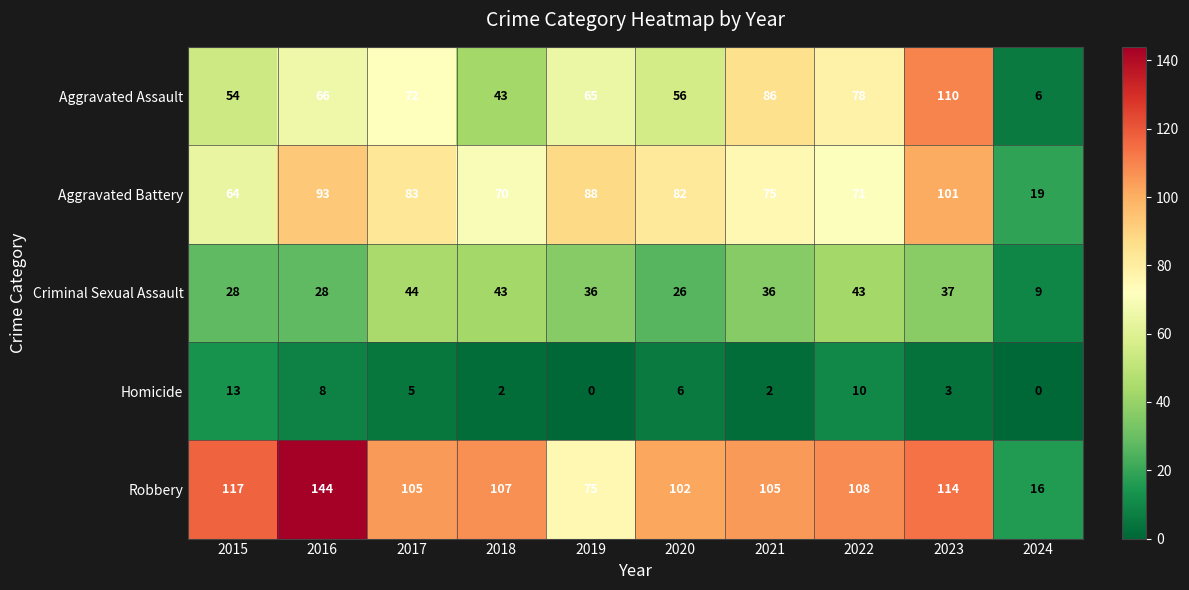

Rank the series by their maximum value, from highest to lowest.

Robbery, Aggravated Assault, Aggravated Battery, Criminal Sexual Assault, Homicide